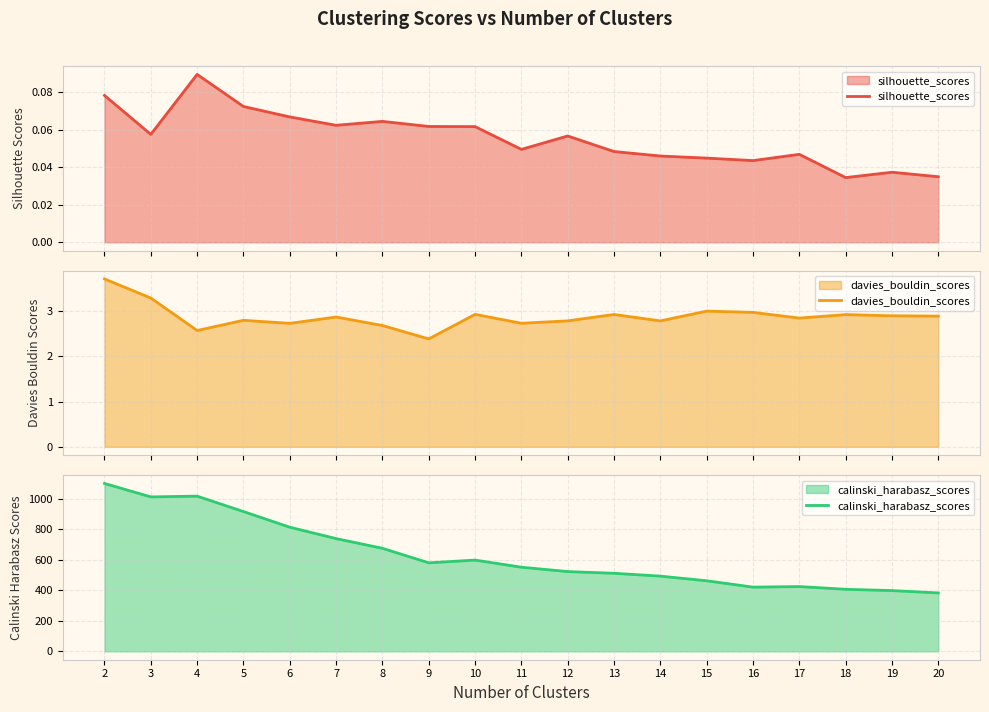

Rank the categories by davies_bouldin_scores value from lowest to highest.

9, 4, 8, 6, 11, 14, 12, 5, 17, 7, 20, 19, 18, 13, 10, 16, 15, 3, 2